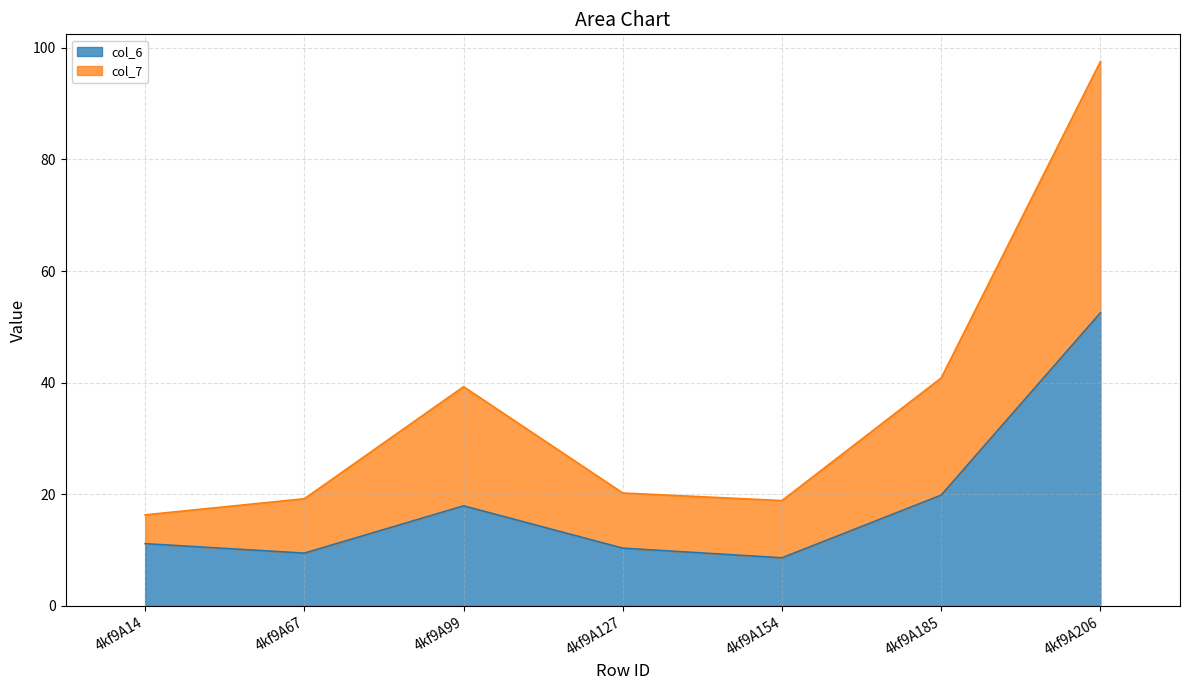

At which category is the sum across all series the highest?

4kf9A206